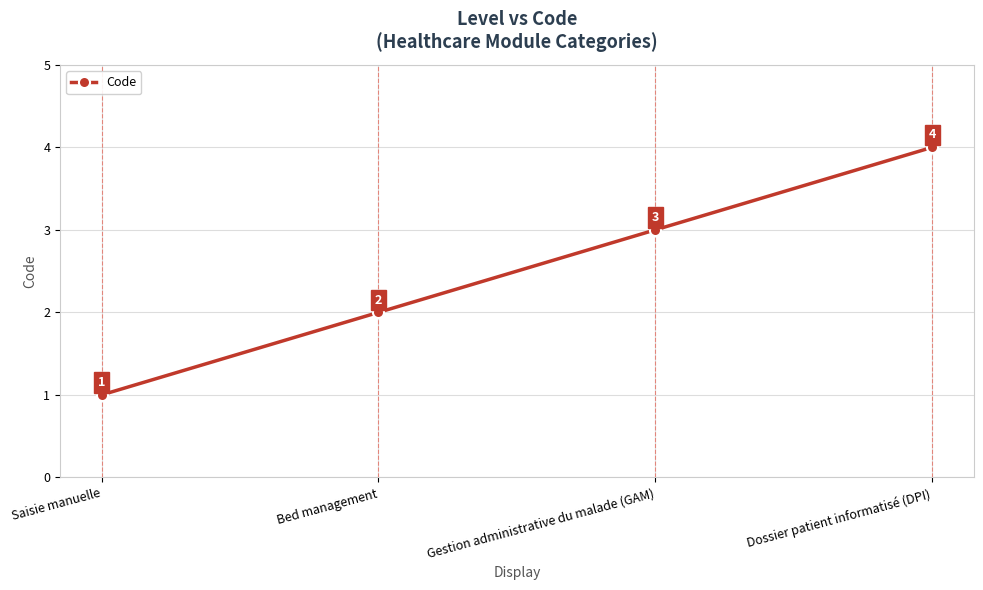

Reading left to right, extract all data points from this chart.

1	2	3	4